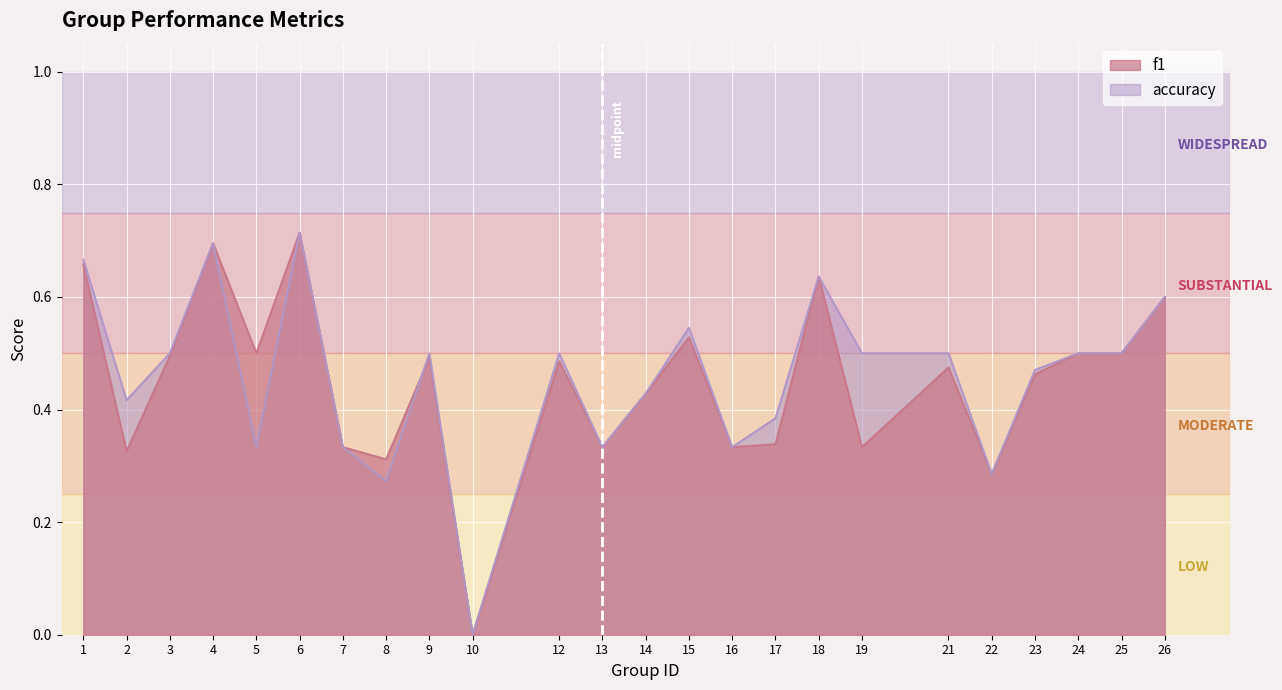

At 26, list the series in order from largest to smallest.

f1, accuracy